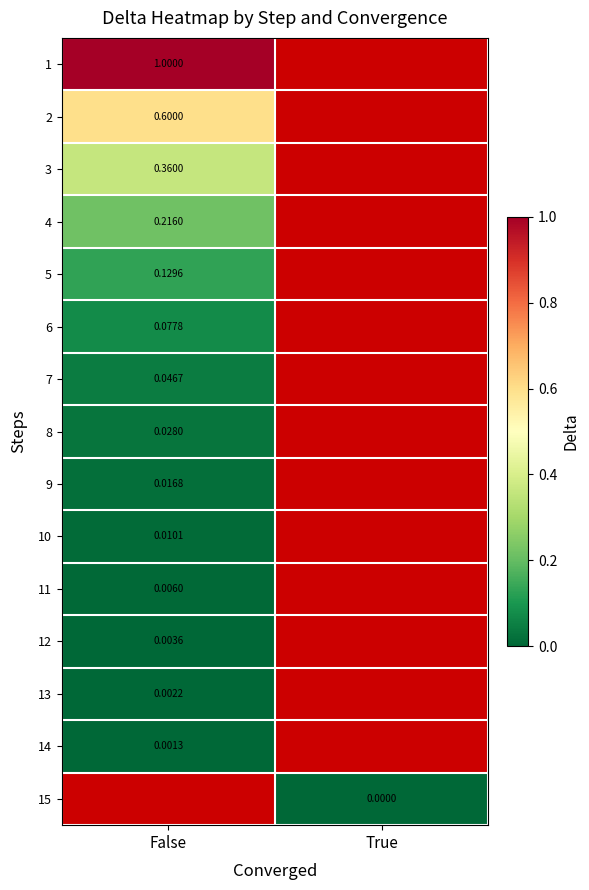

Is the value of 6 at True greater than the value of 1 at False?

No